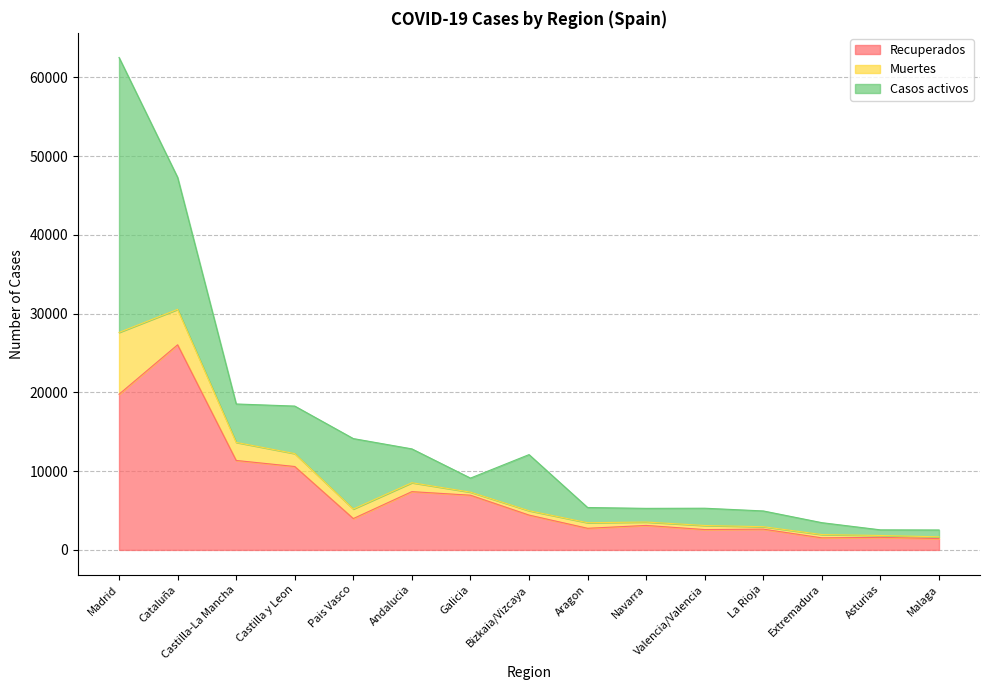

What is the difference between the Recuperados values at Galicia and Andalucia?

453